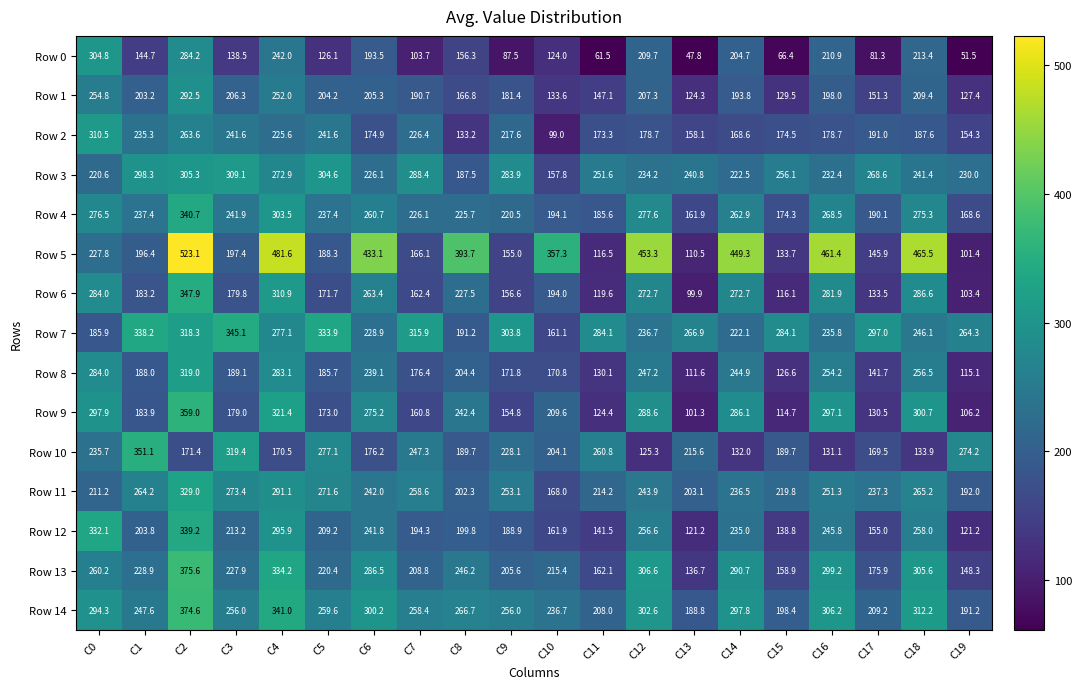

How many series are shown in this chart?

15